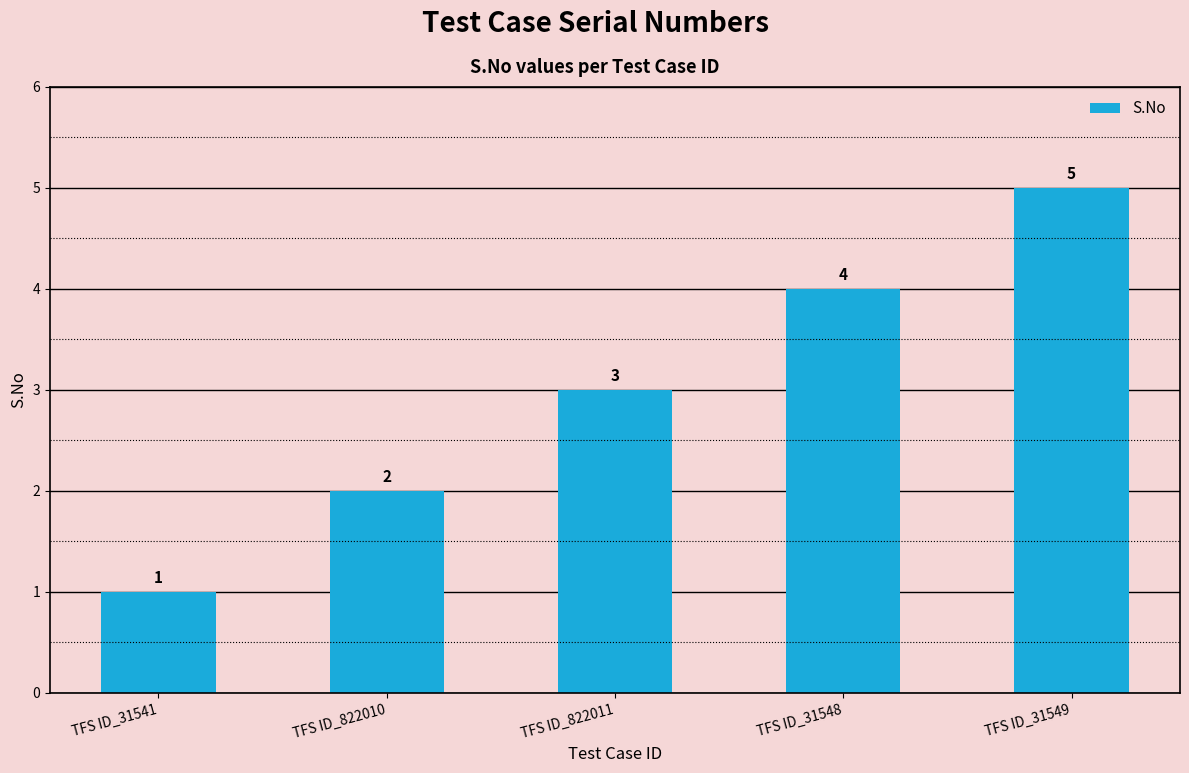

List the labels in order of value, largest first.

TFS ID_31549, TFS ID_31548, TFS ID_822011, TFS ID_822010, TFS ID_31541